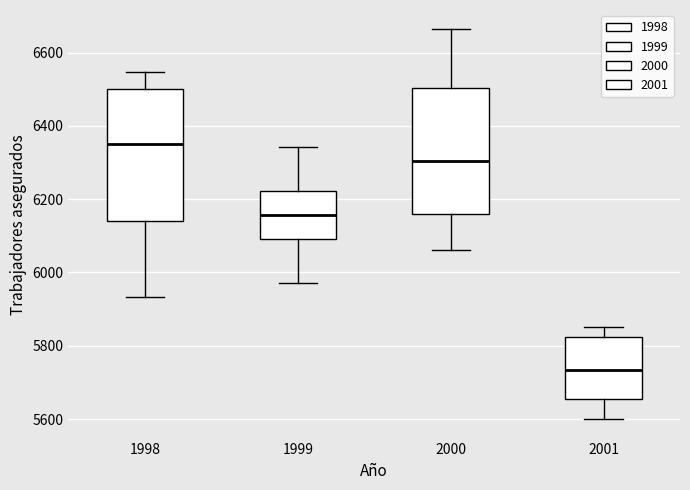

Reading left to right, read every box against the y-axis: the position of its median line, the range the box covers, and the ends of its whiskers. The values are not printed on the chart, so give them approximately, as read against the axis.

1998: median 6360, box 6140 to 6500, whiskers 5940 to 6540
1999: median 6160, box 6100 to 6220, whiskers 5980 to 6340
2000: median 6300, box 6160 to 6500, whiskers 6060 to 6660
2001: median 5740, box 5660 to 5820, whiskers 5600 to 5860